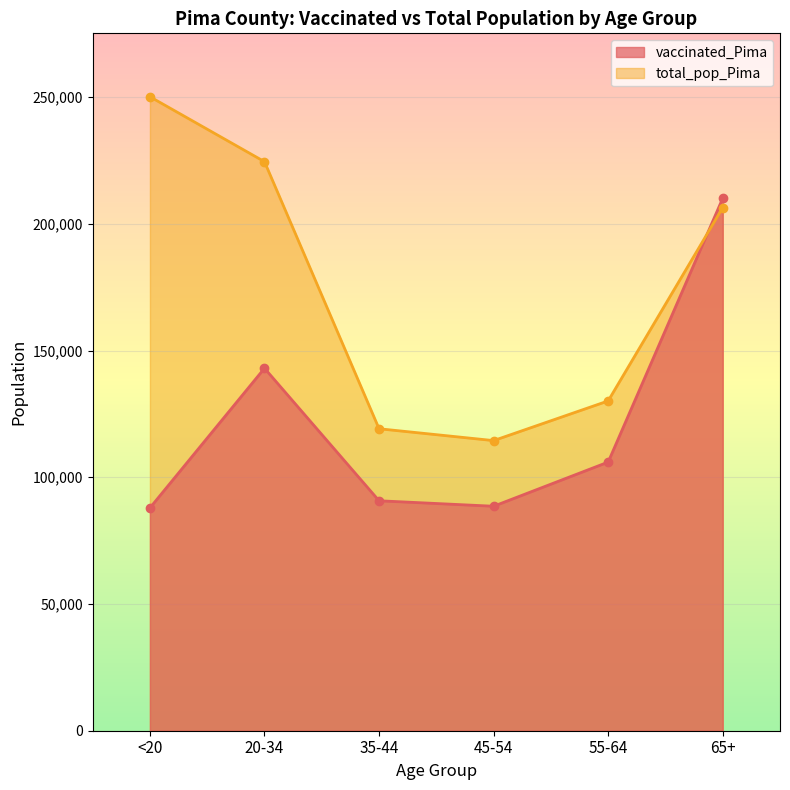

What is the highest value of the total_pop_Pima series?

250118